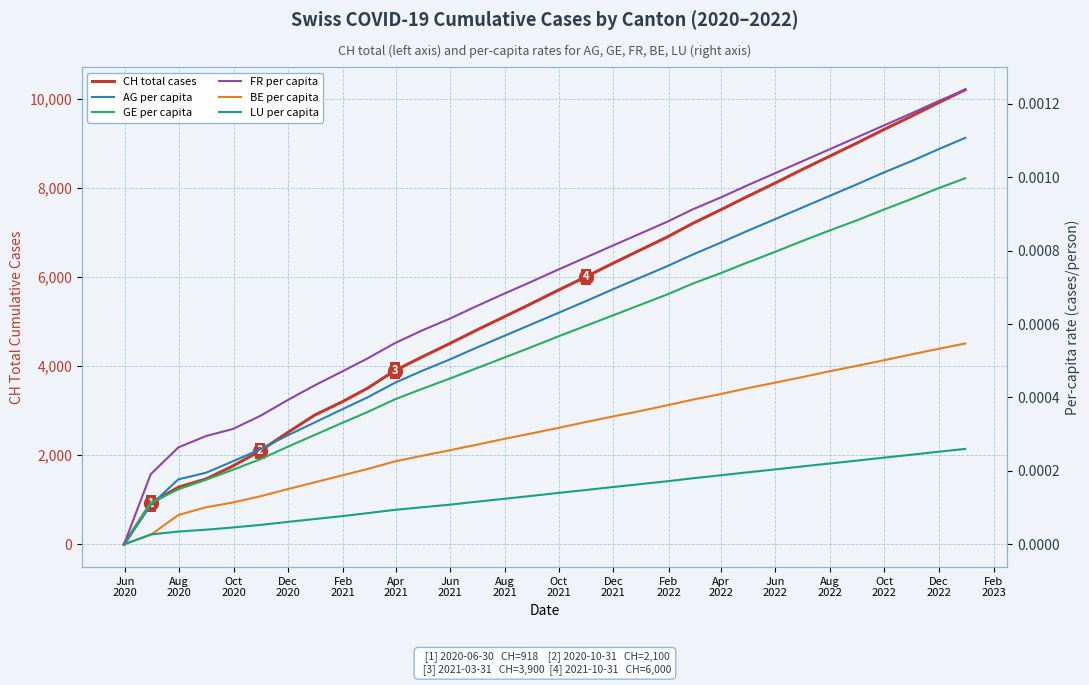

Rank the series by their maximum value, from lowest to highest.

LU (per capita), BE (per capita), GE (per capita), AG (per capita), FR (per capita), CH (total cases)